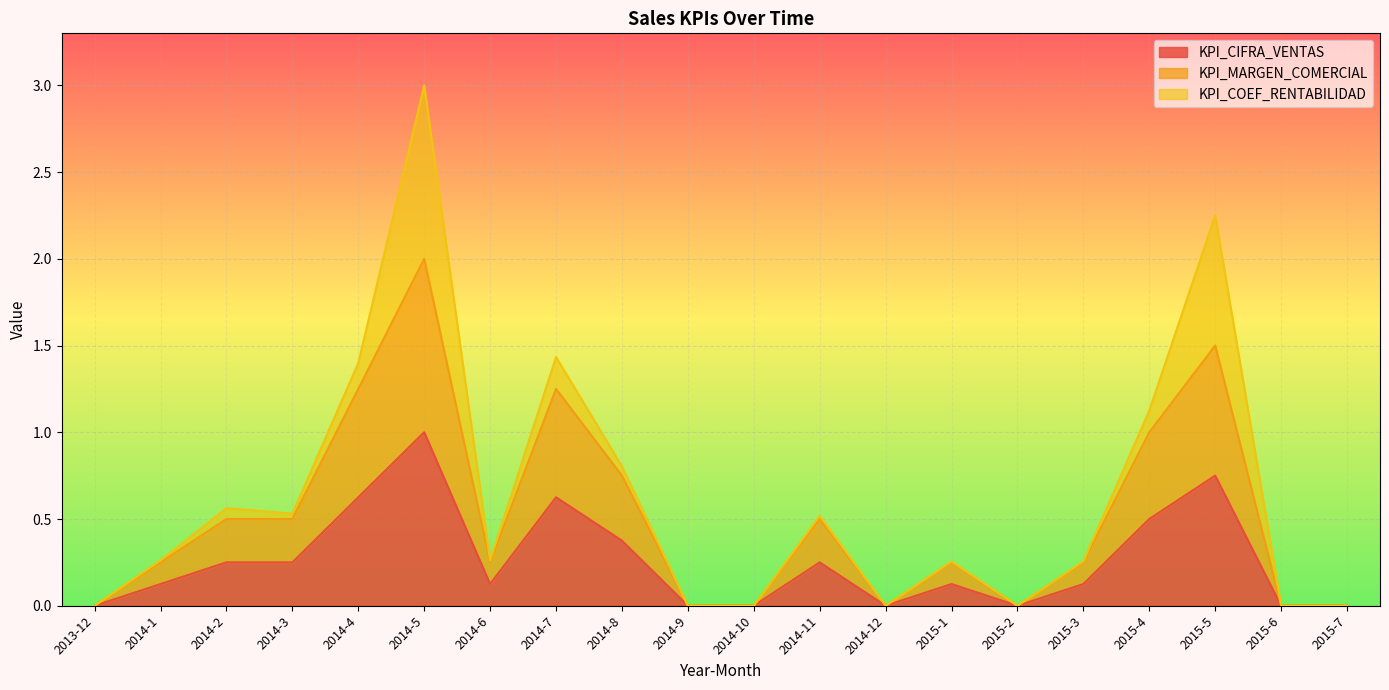

What is the value of the KPI_CIFRA_VENTAS point at the 3rd from the left?

0.2